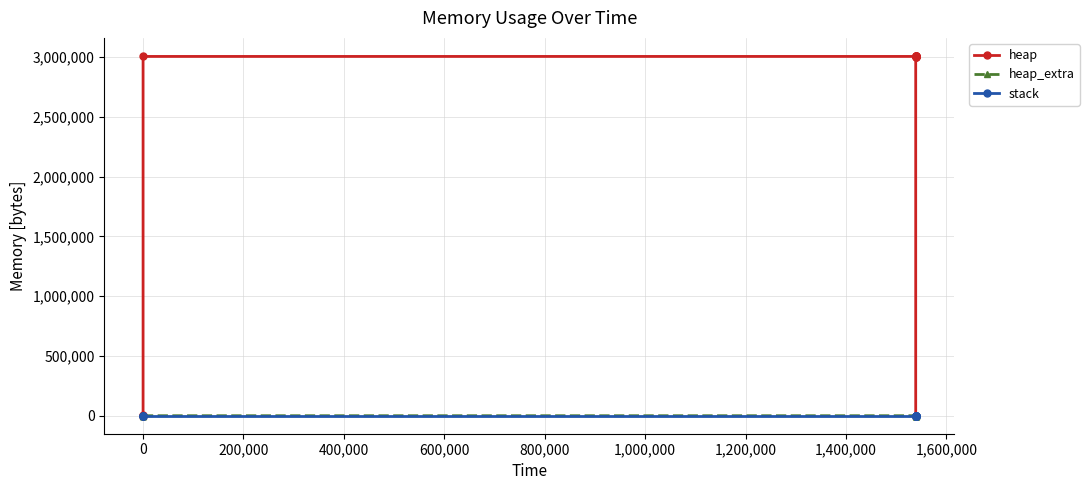

Which series has the largest total across all categories?

heap